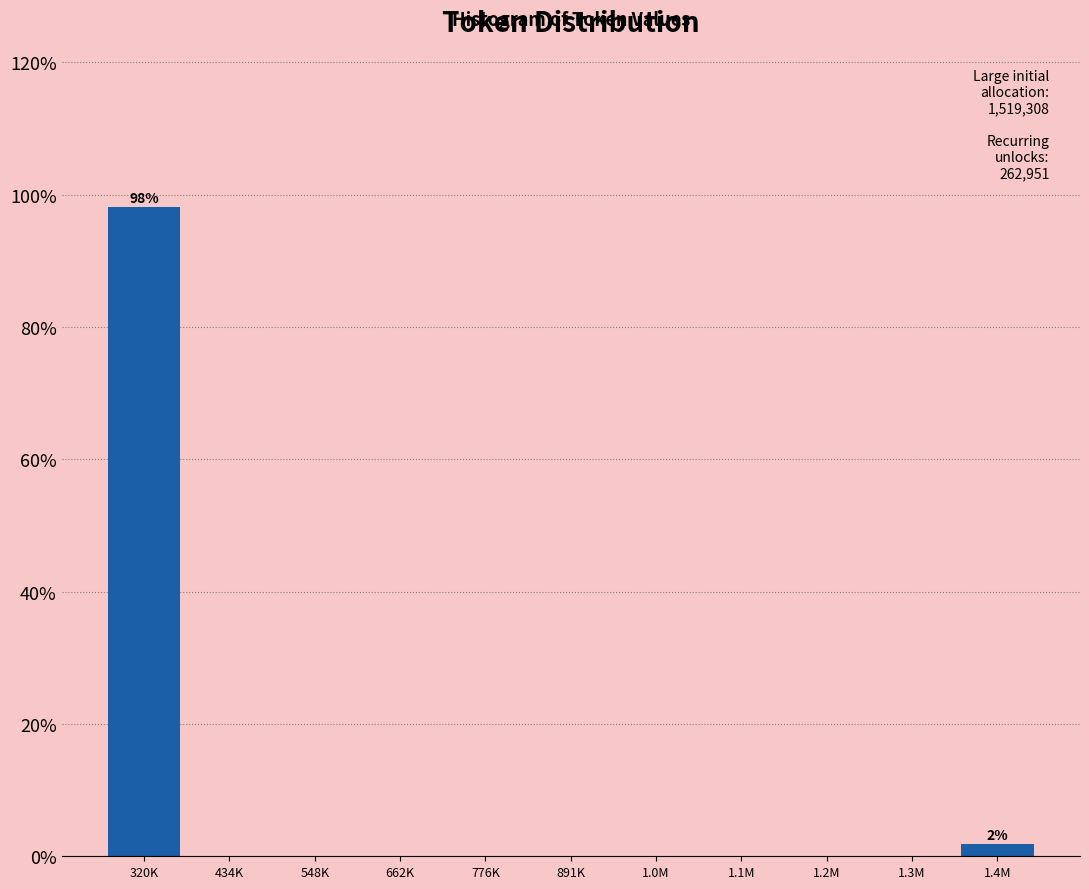

Reading right to left, what are all the values shown in this chart?

1.4M=1.9	1.3M=0.0	1.2M=0.0	1.1M=0.0	1.0M=0.0	891K=0.0	776K=0.0	662K=0.0	548K=0.0	434K=0.0	320K=98.1